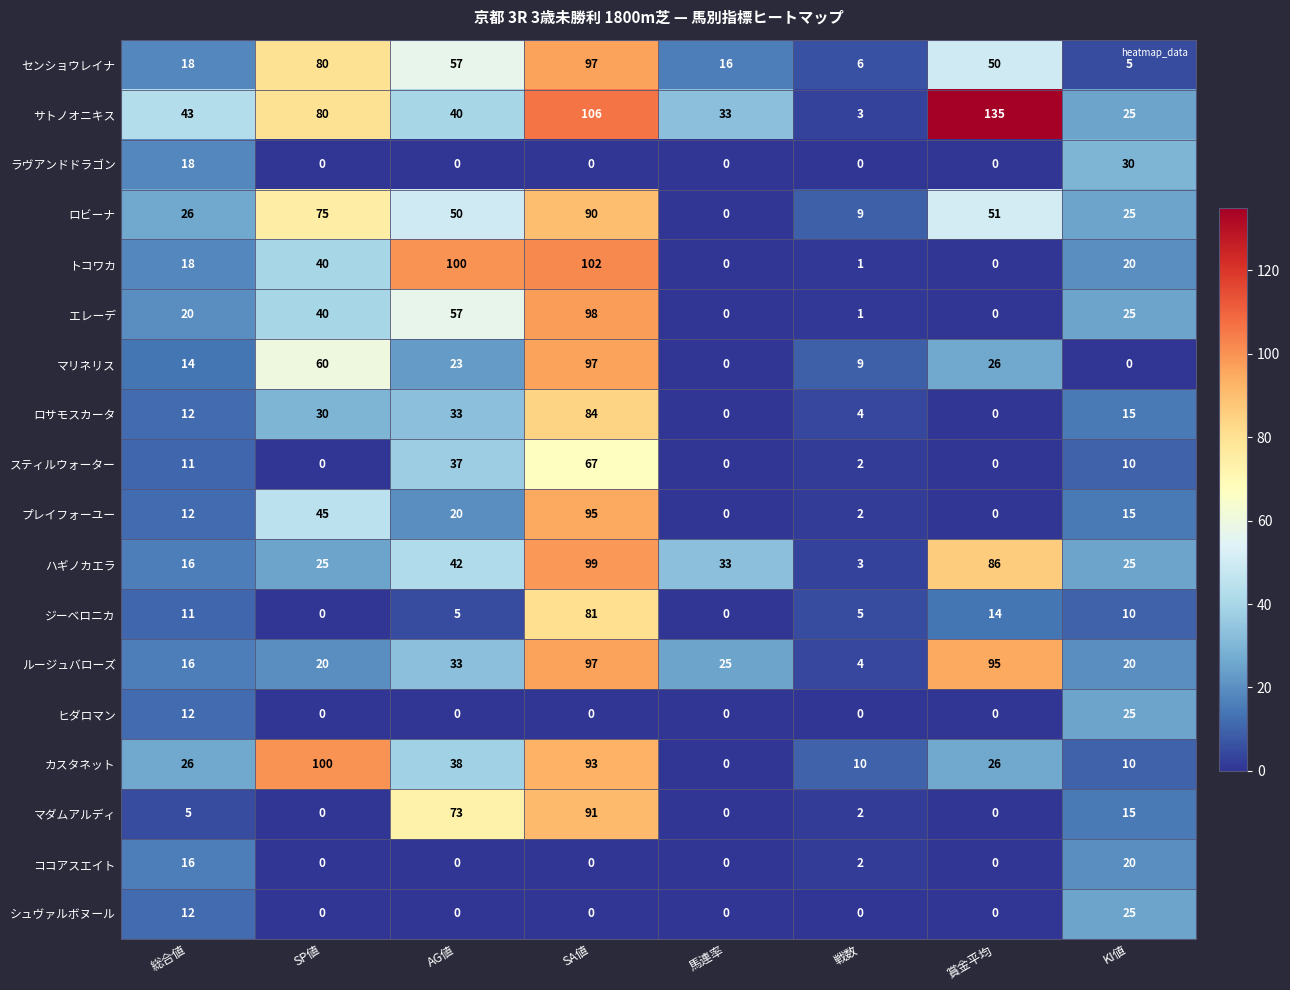

At which label does マダムアルディ reach its peak?

SA値